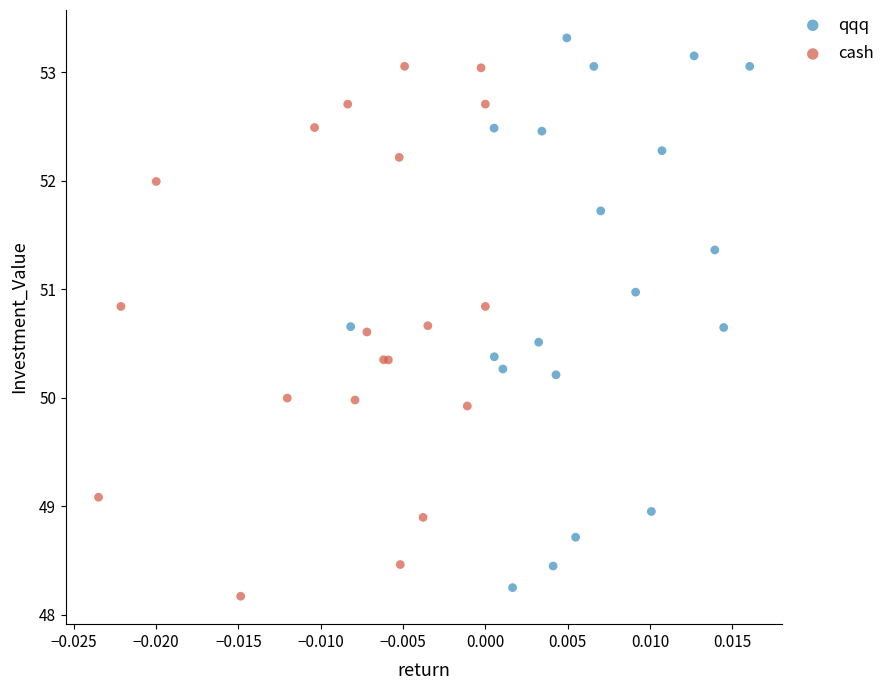

Which series reaches the maximum Y coordinate?

qqq